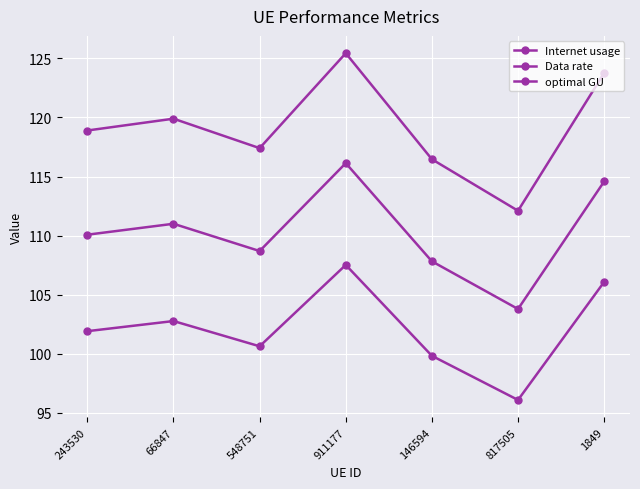

What is the total value across all series at 66847?

333.7